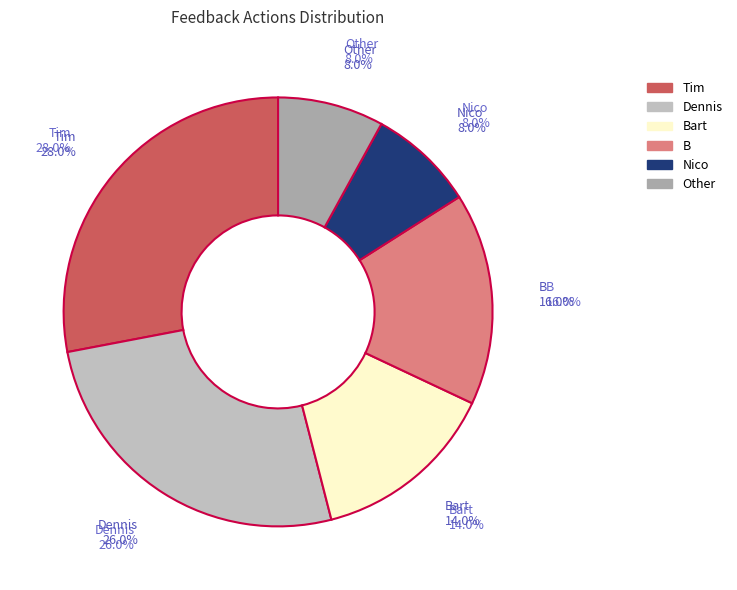

Approximately how many times larger is the value at Tim compared to Other?

3.5